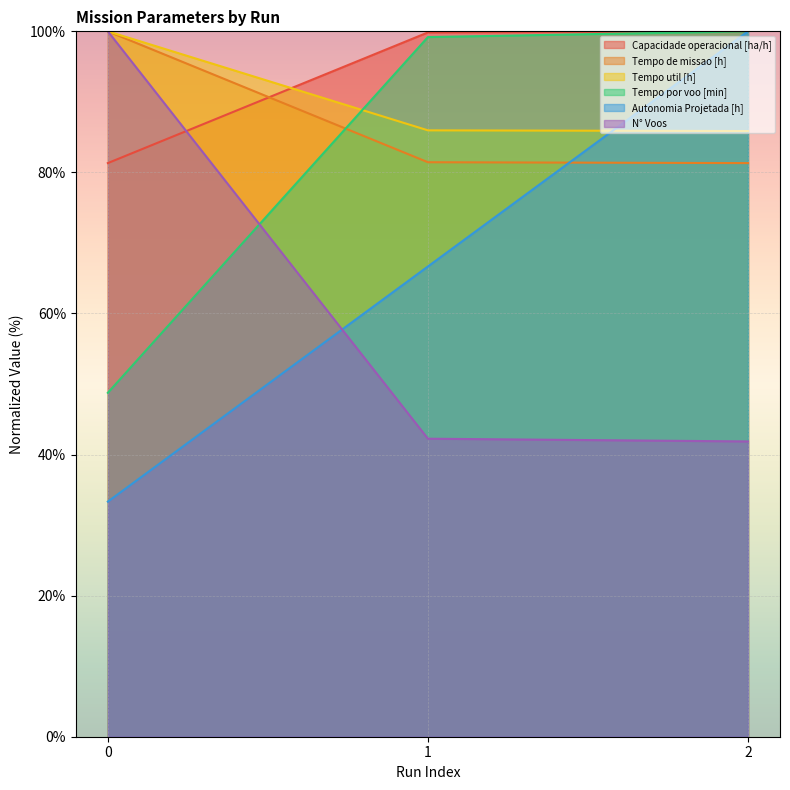

True or false: Tempo por voo [min] has a value of 25.3 at 1.

False